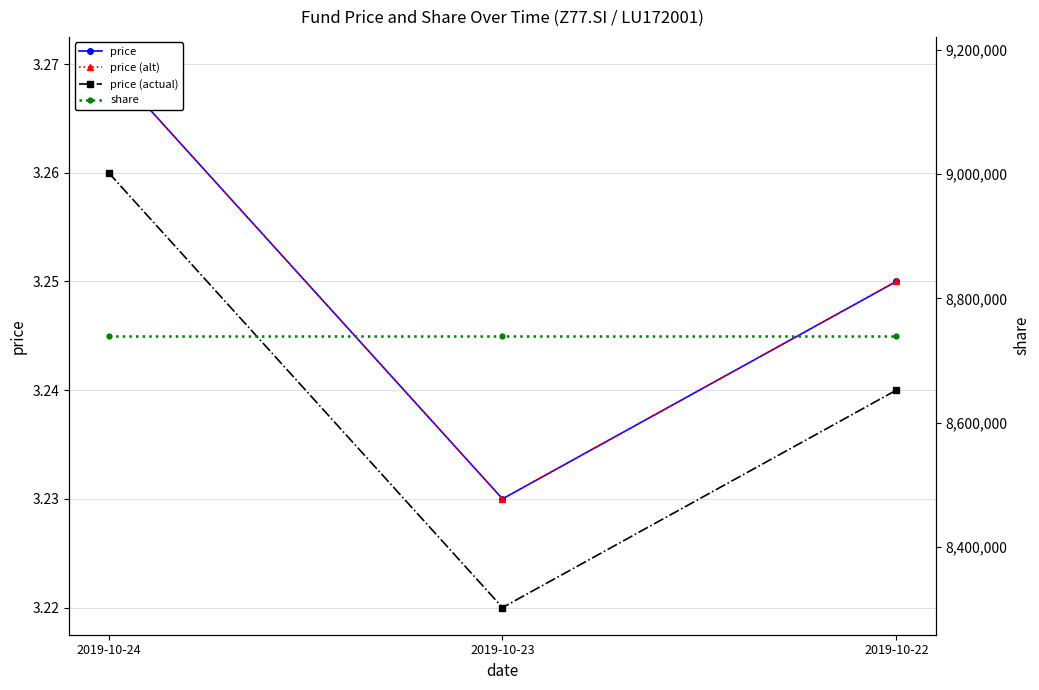

Rank the series at 2019-10-23 from highest to lowest value.

share, price, price (alt), price (actual)